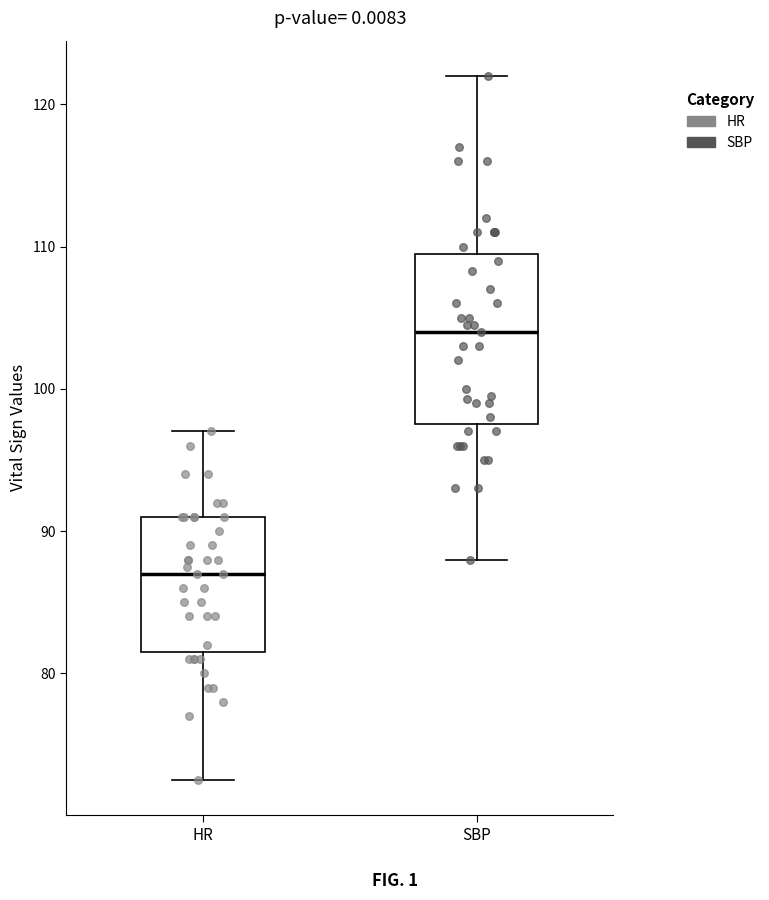

Where is the upper edge of the box for SBP on the y-axis? The values are not printed on the chart, so give them approximately, as read against the axis.

110